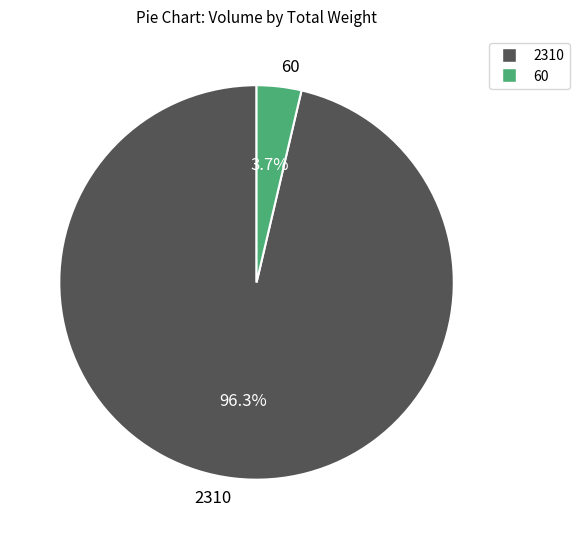

Combined, do 2310 and 60 account for over 50%?

Yes